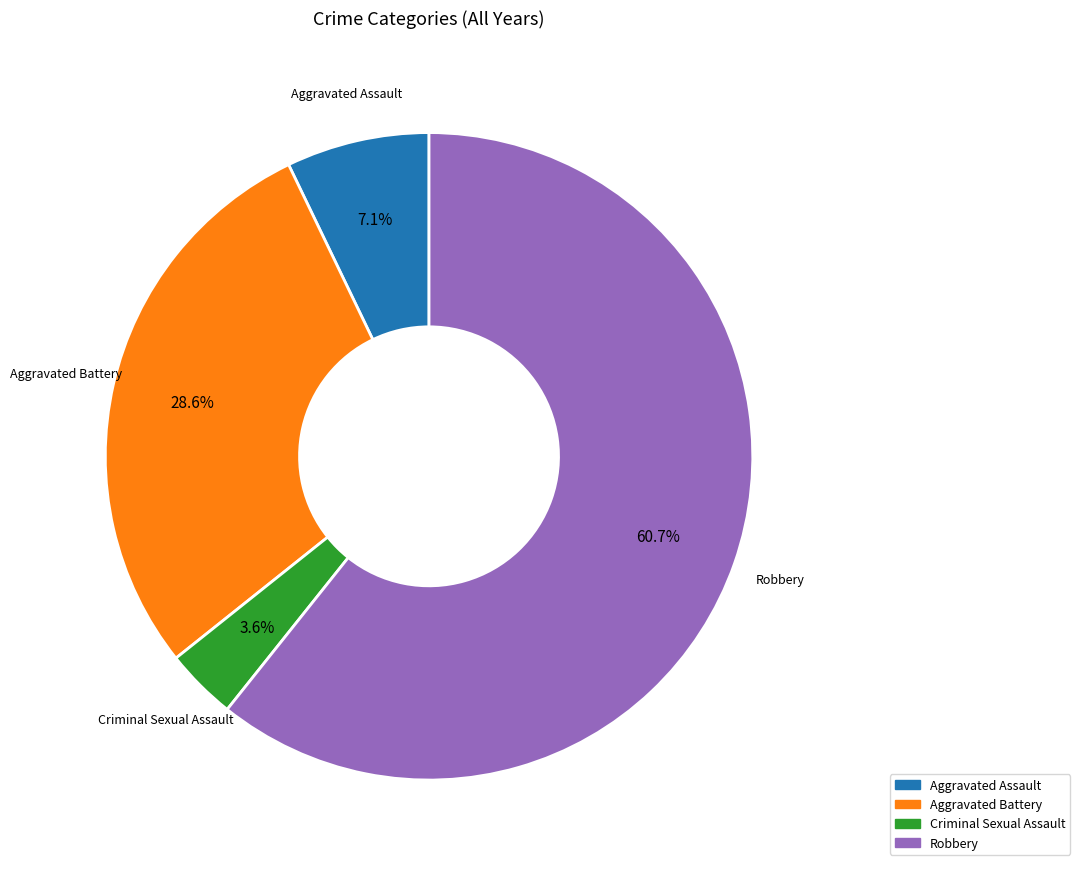

Does any single category account for the majority?

Yes